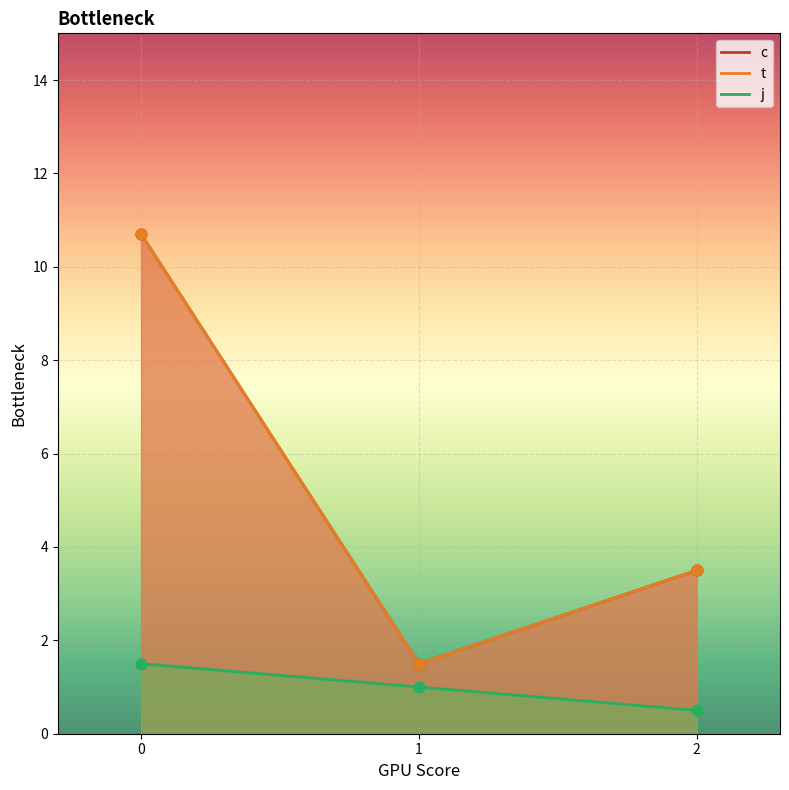

Which series has the largest total across all categories?

c line